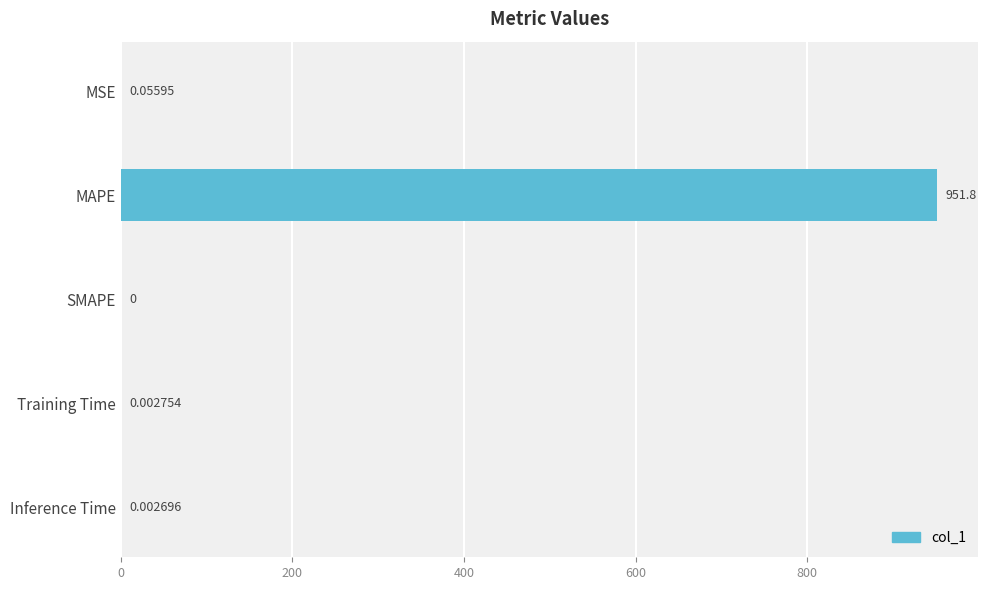

Which label corresponds to the largest value in the chart?

MAPE